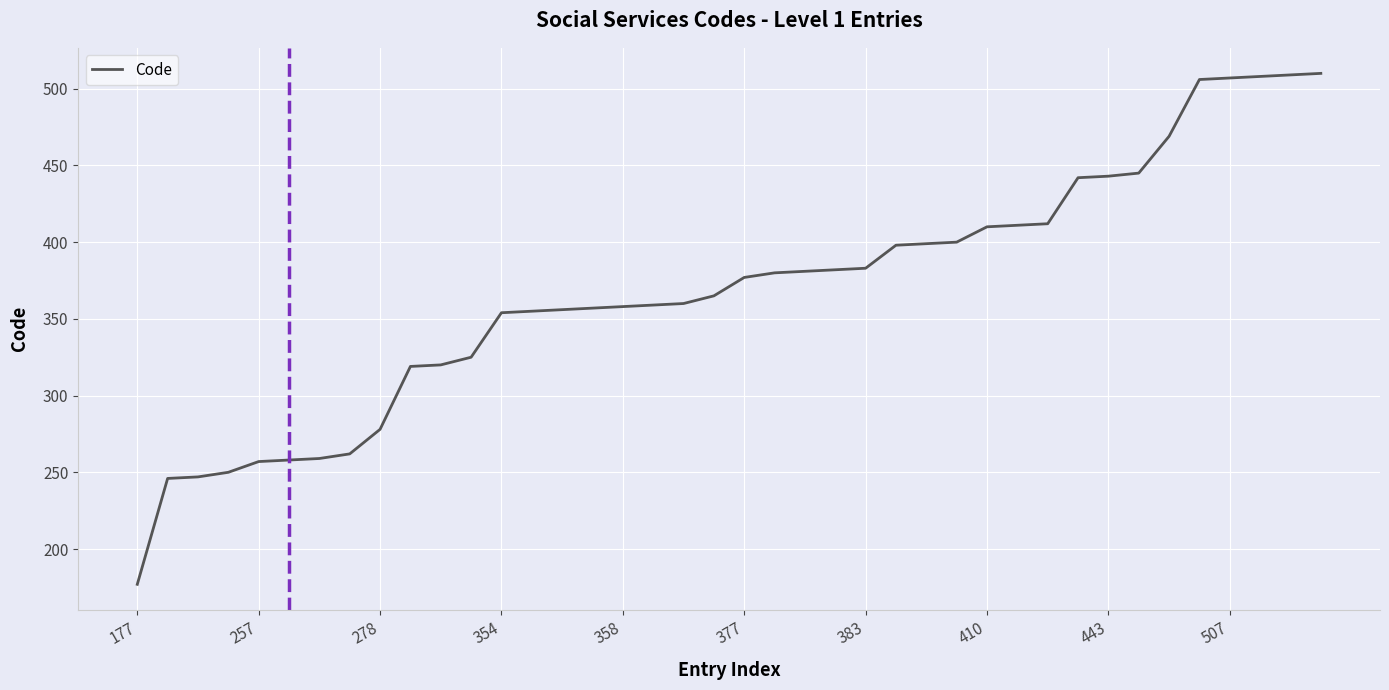

What is the difference between the maximum and minimum values?

333